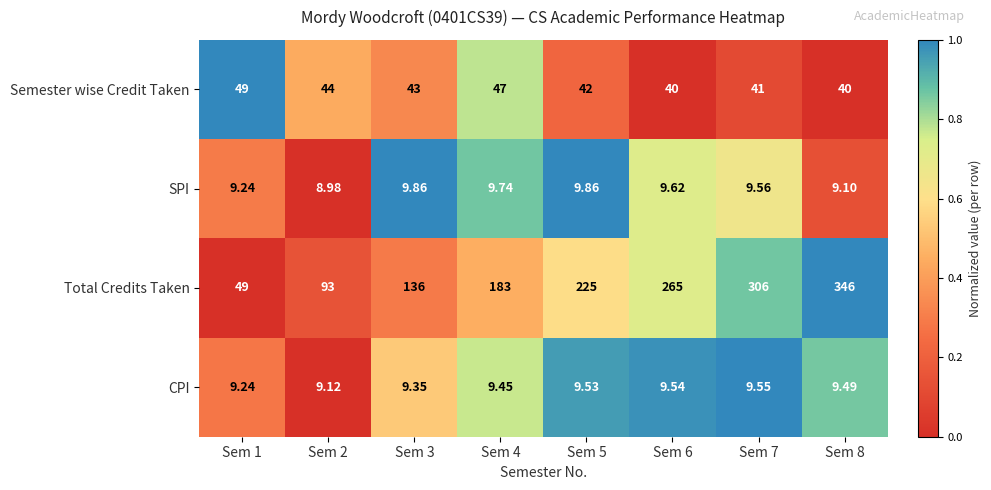

Which series has the widest spread of values?

Total Credits Taken